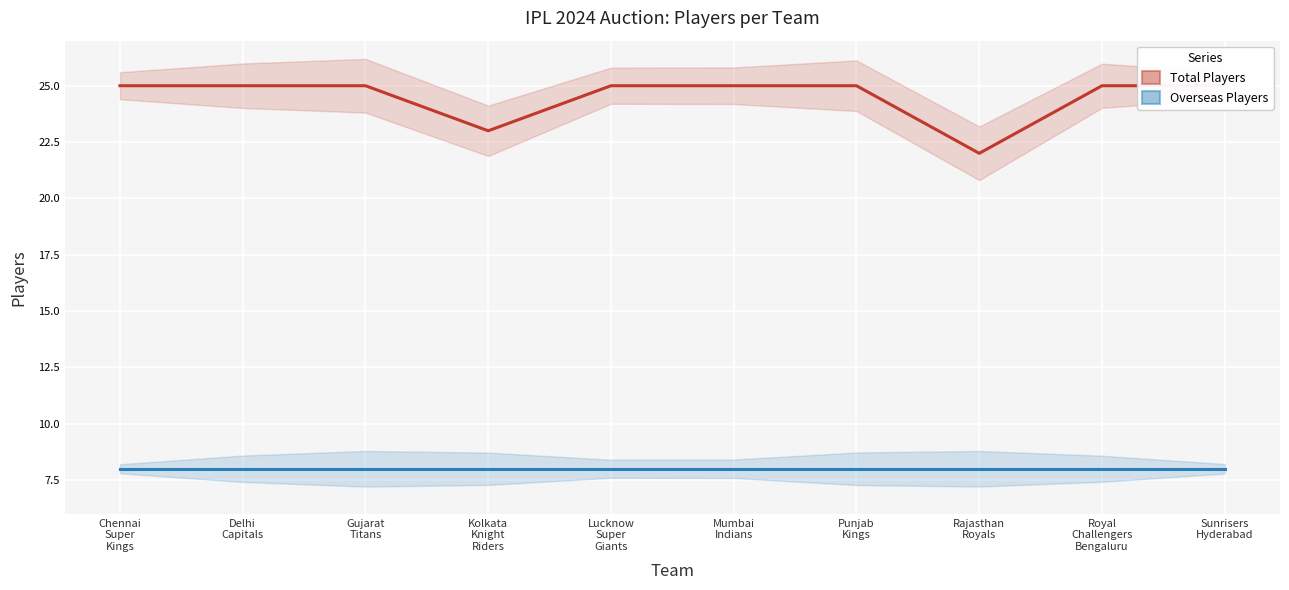

What is the value of the Total Players point at the 6th from the left?

25